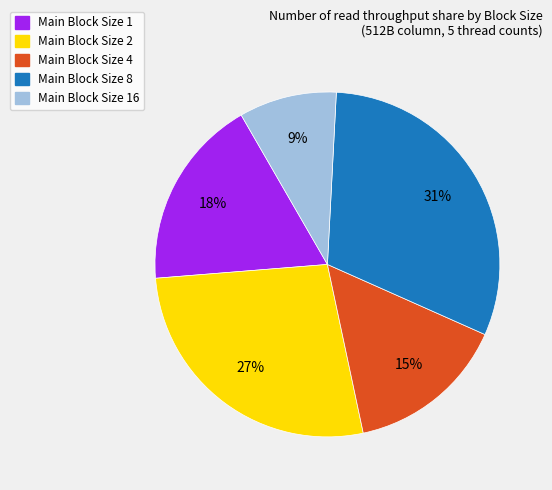

Is there any slice that represents more than half of the pie?

No